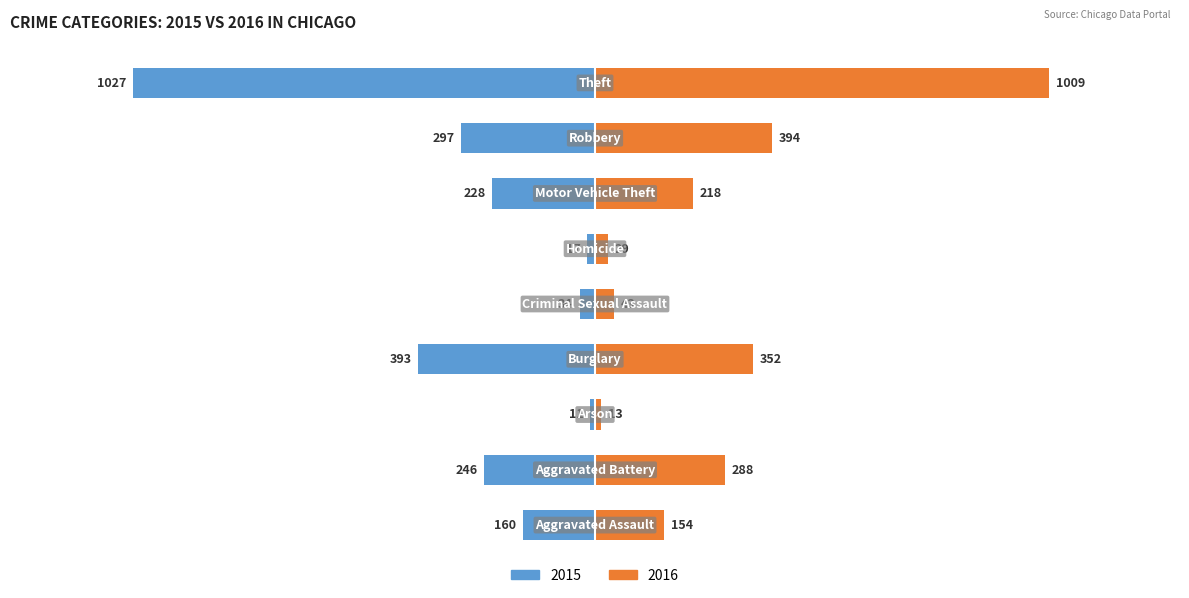

What is the average value of the 2016 series?

278